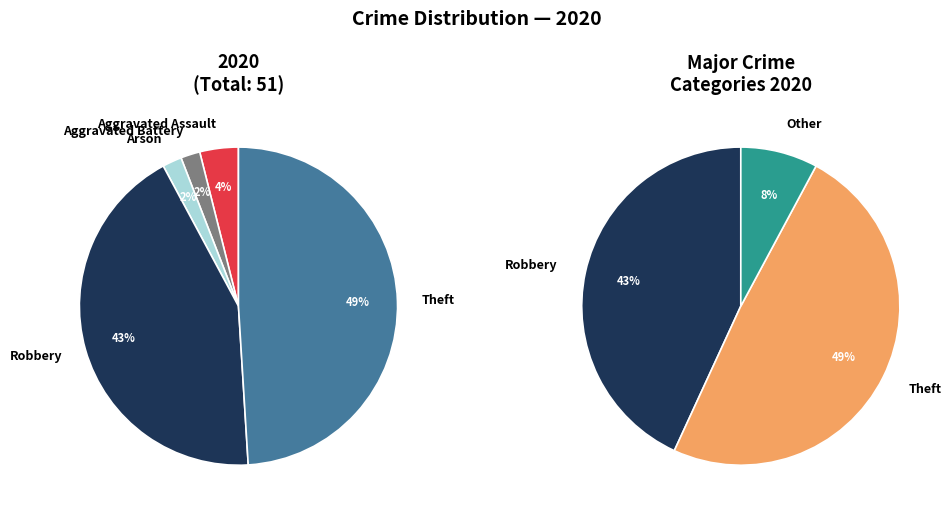

To the nearest percent, what is the difference between the largest and smallest slice percentages?

47%